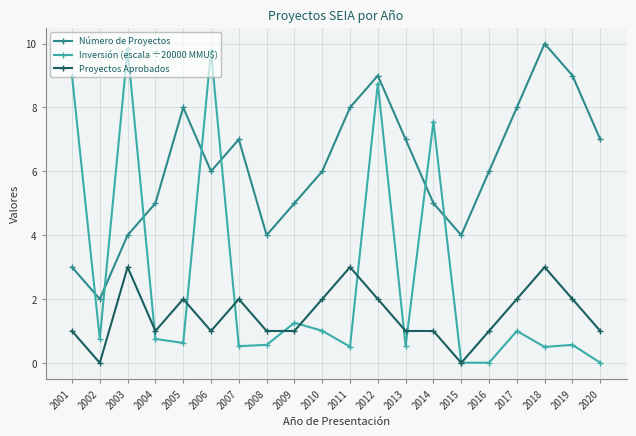

True or false: Proyectos Aprobados and Inversión (escala ÷20000 MMU$) cross at least once.

True